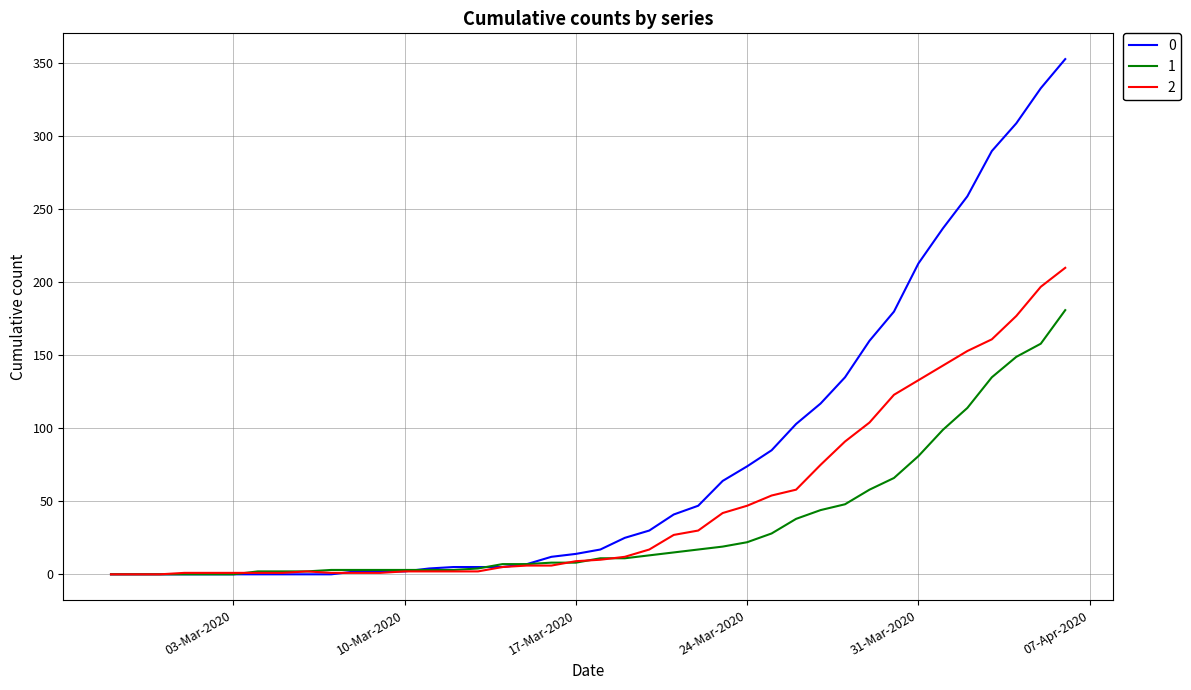

Rank the series by their average value, from lowest to highest.

1, 2, 0